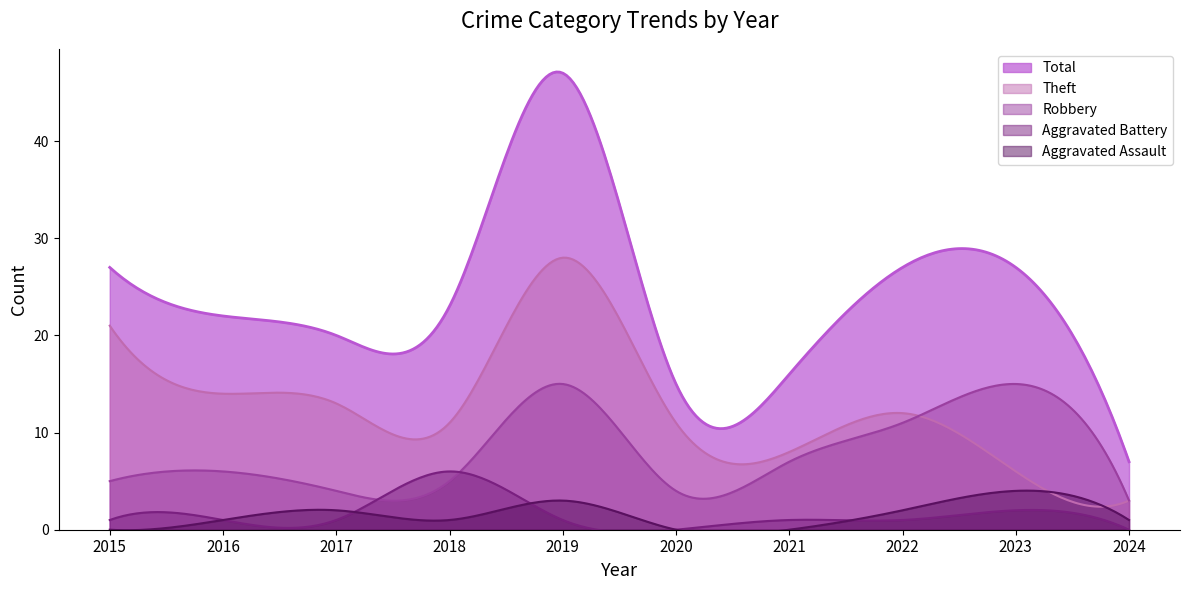

Does the chart have visible grid lines?

No